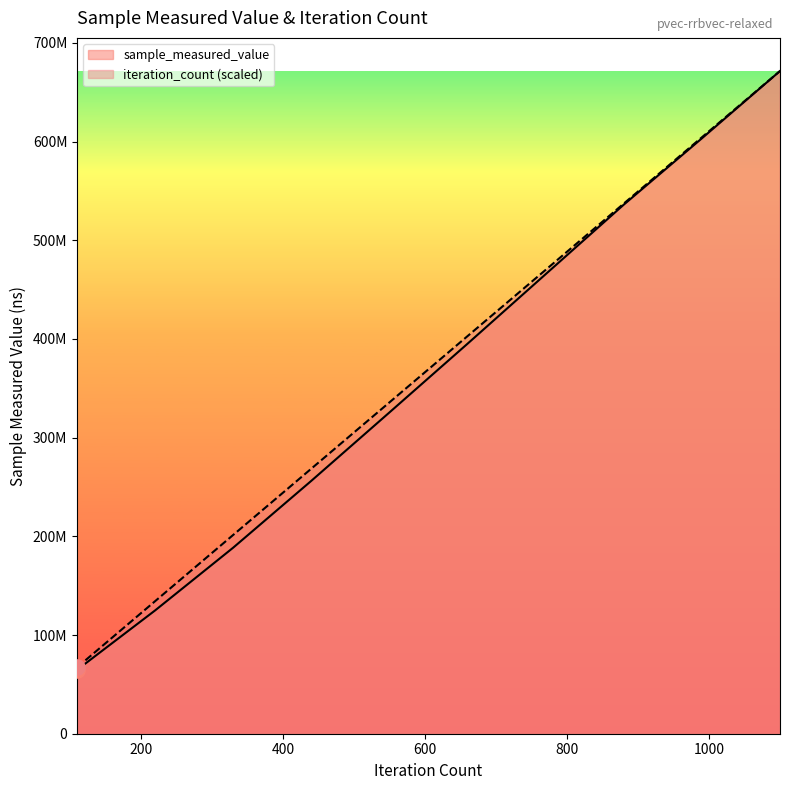

Is the value of sample_measured_value at 20000 greater than the value of iteration_count at 20000?

No